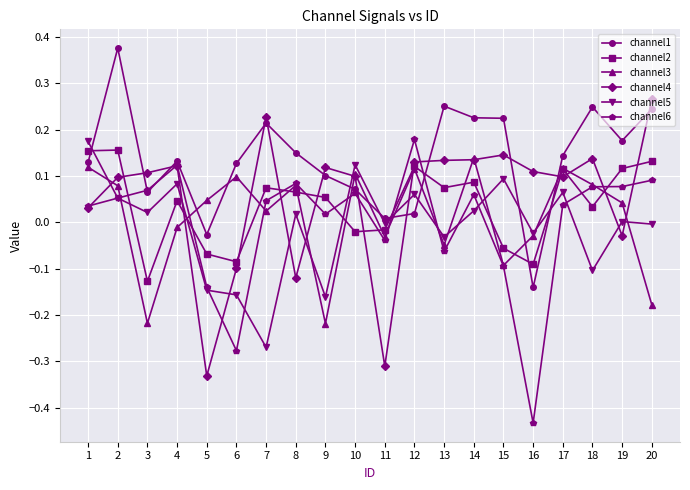

Which series has the largest total across all categories?

channel1